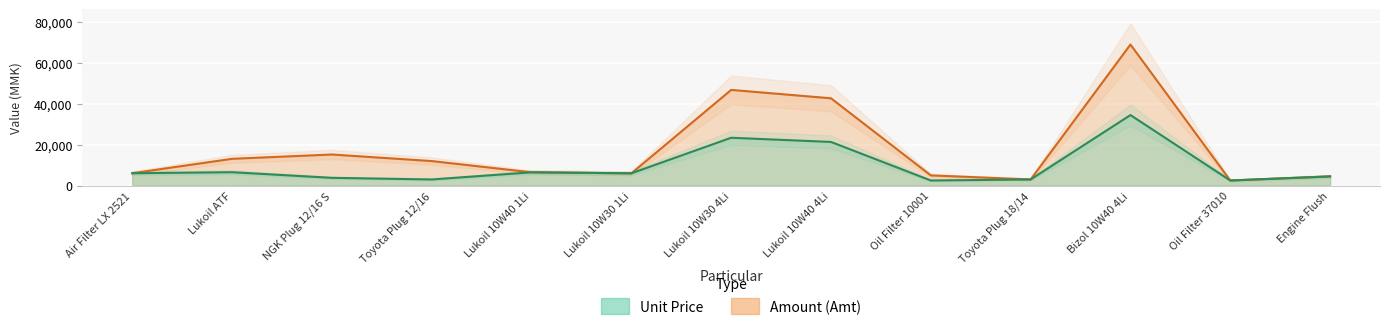

What is the difference between the second highest and second lowest values in the Amount (Amt) series?

43800